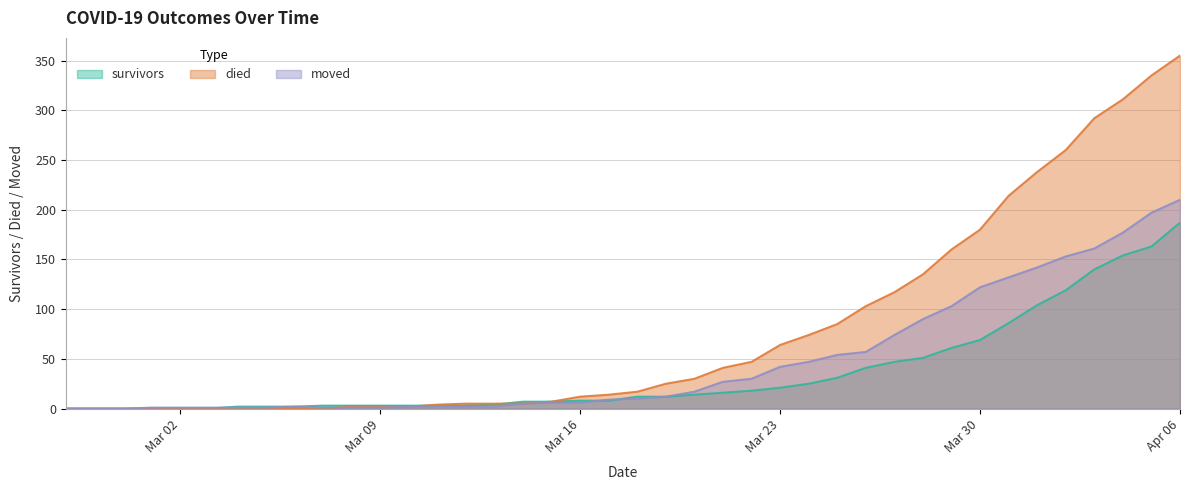

Does the chart have visible grid lines?

Yes